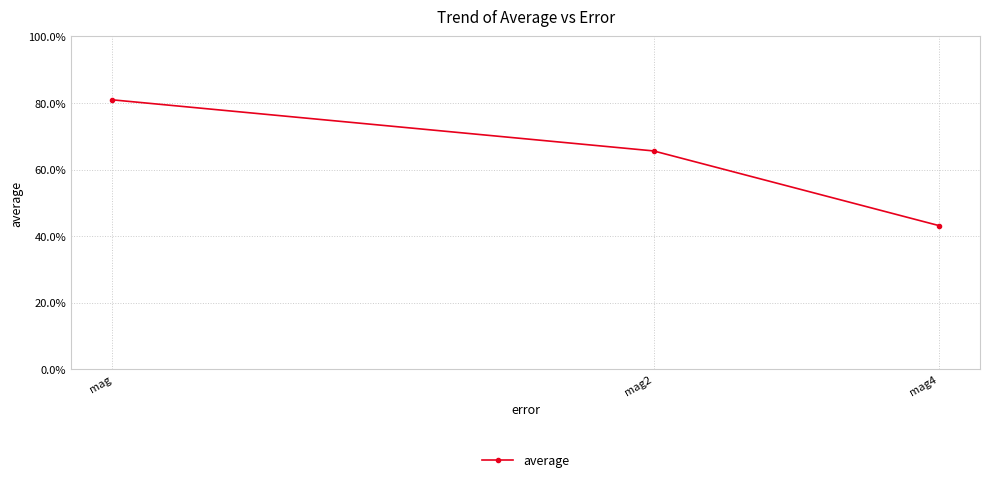

Does the chart display data point markers on the line(s)?

Yes